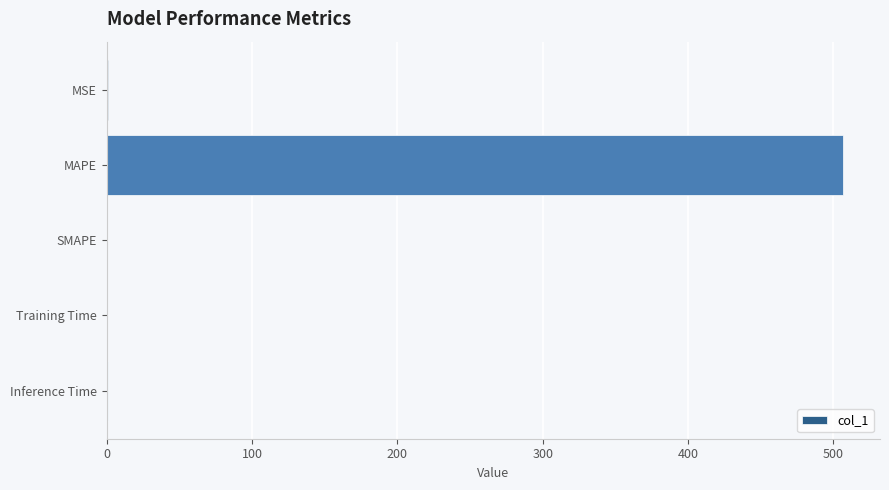

What is the average value?

101.6